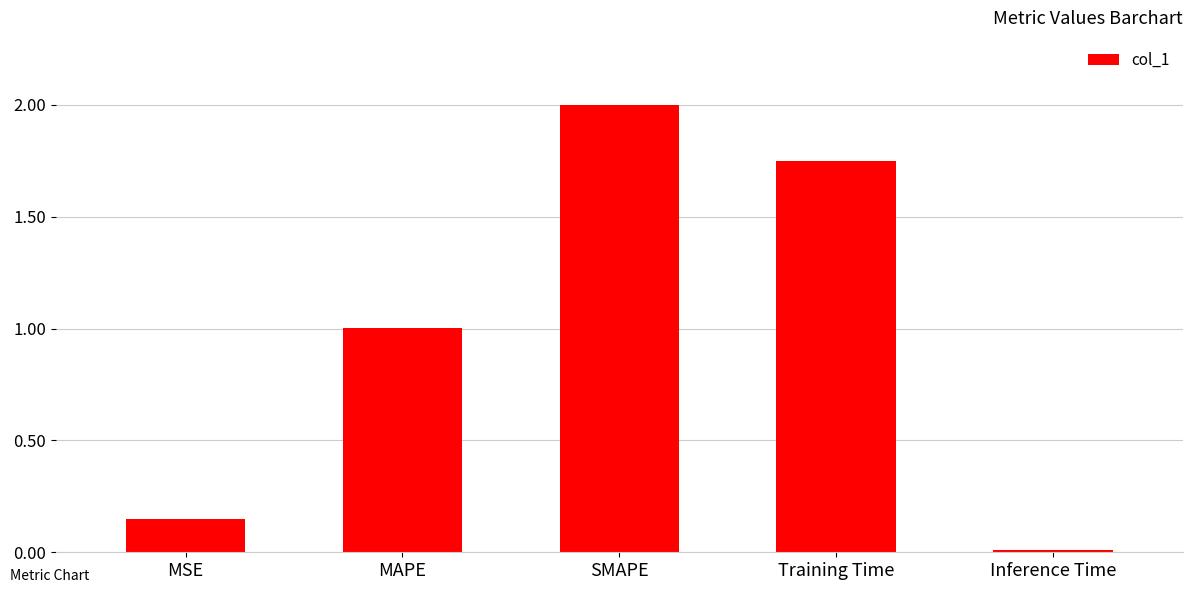

The chart shows a value of 3.4 at SMAPE. True or false?

False